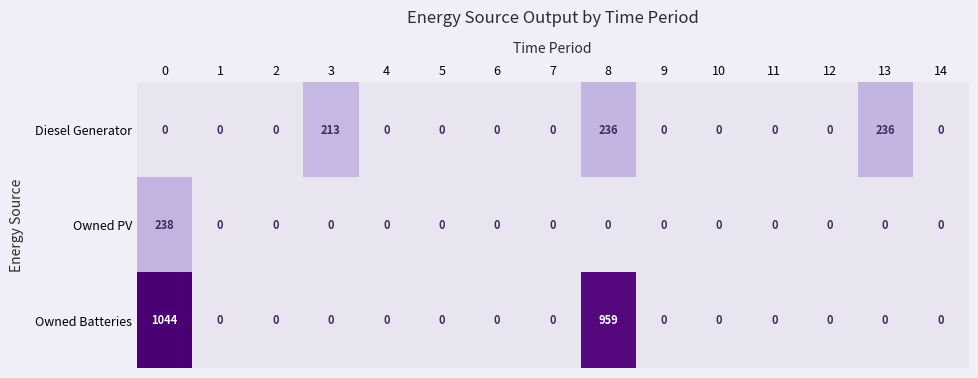

At which label is Diesel Generator closest to 118?

3